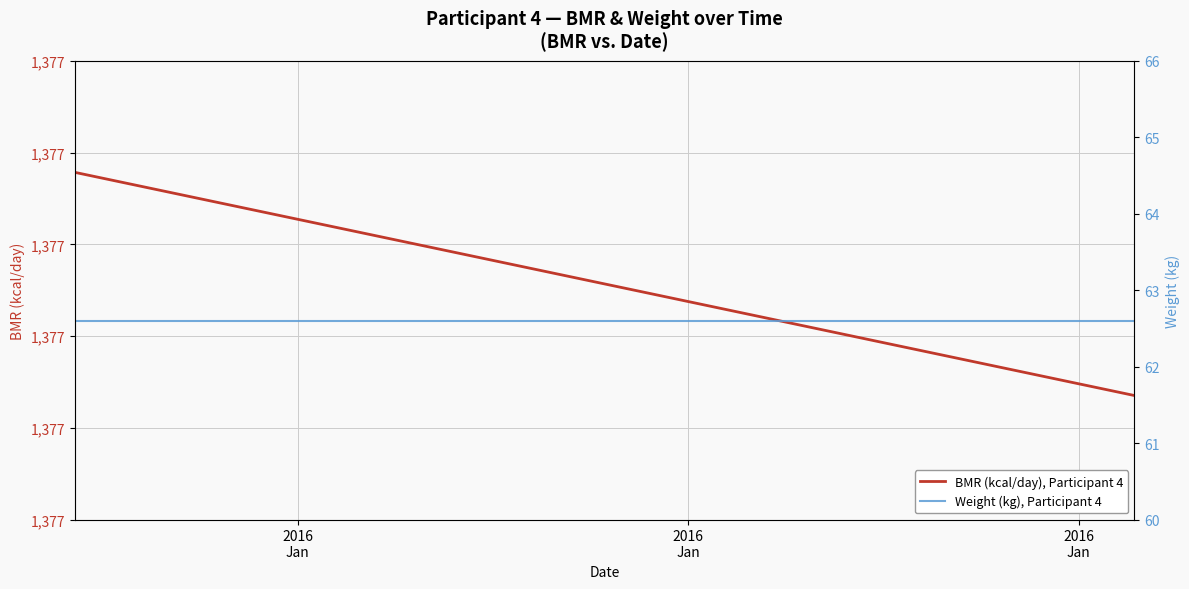

Is the value of Weight (kg), Participant 4 at 5 greater than the value of BMR (kcal/day), Participant 4 at 16?

No